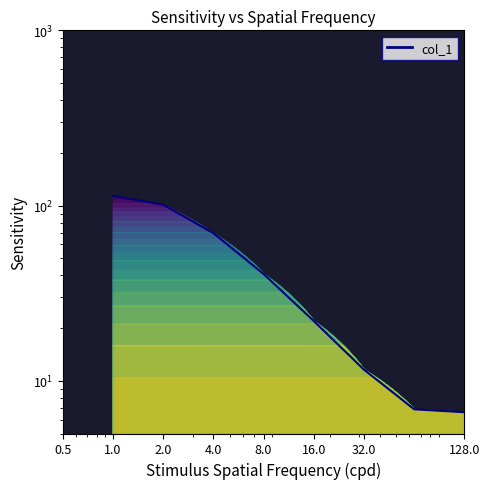

Which has a higher value, 4.0 or 32.0?

4.0